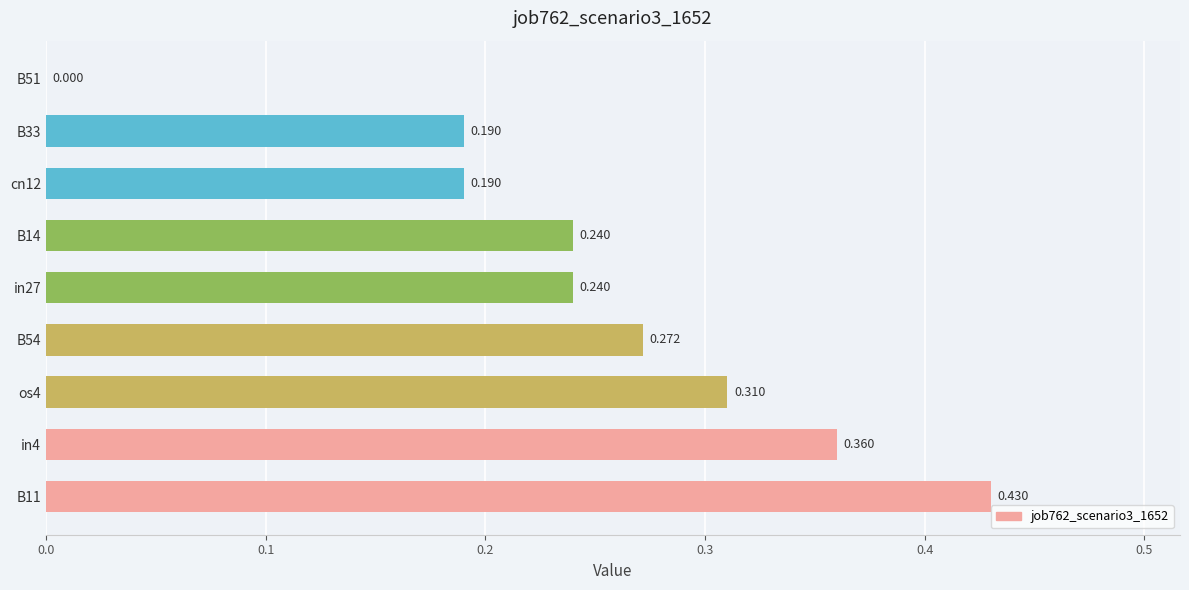

What is the average value?

0.2